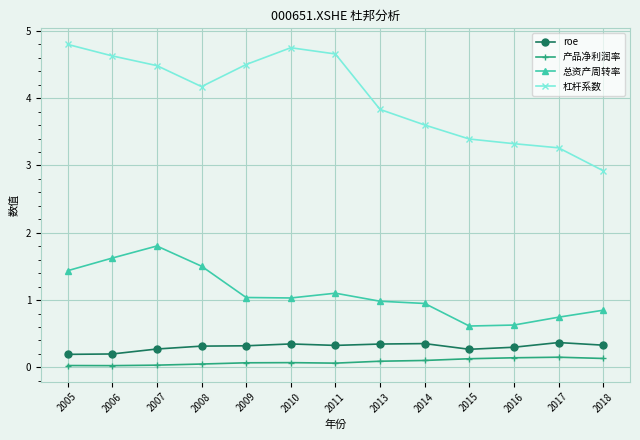

True or false: roe and 总资产周转率 cross at least once.

False